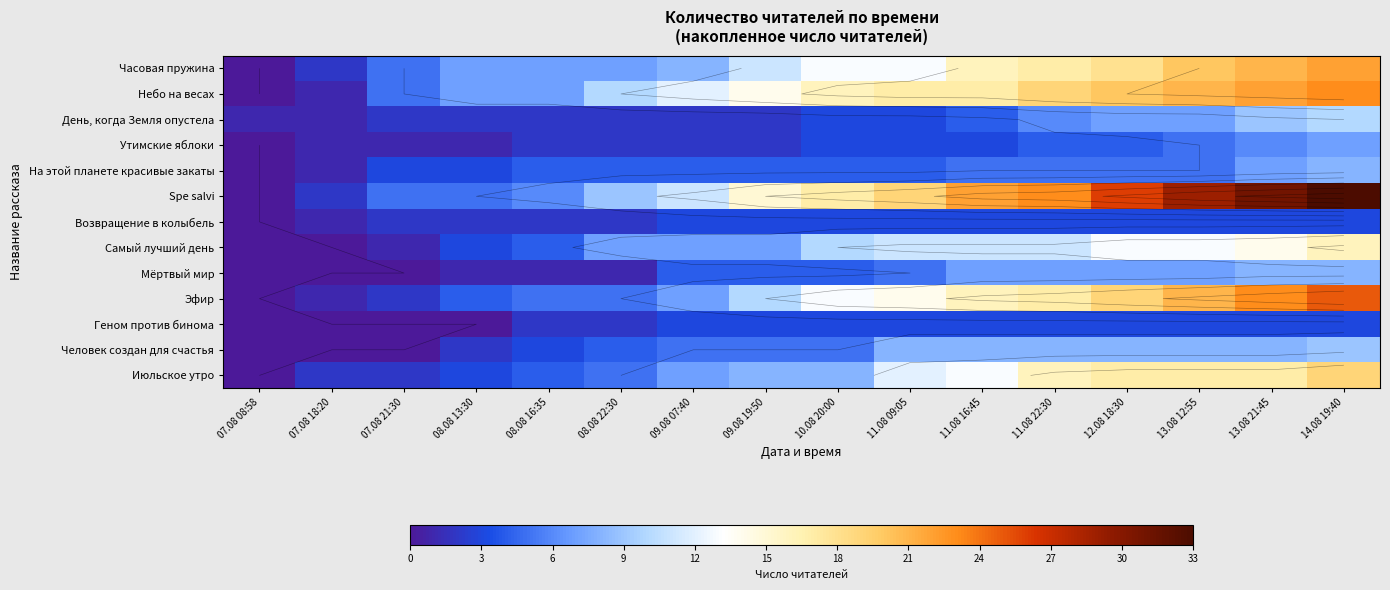

Is it true that Утимские яблоки equals 1 at 08.08 13:30?

True